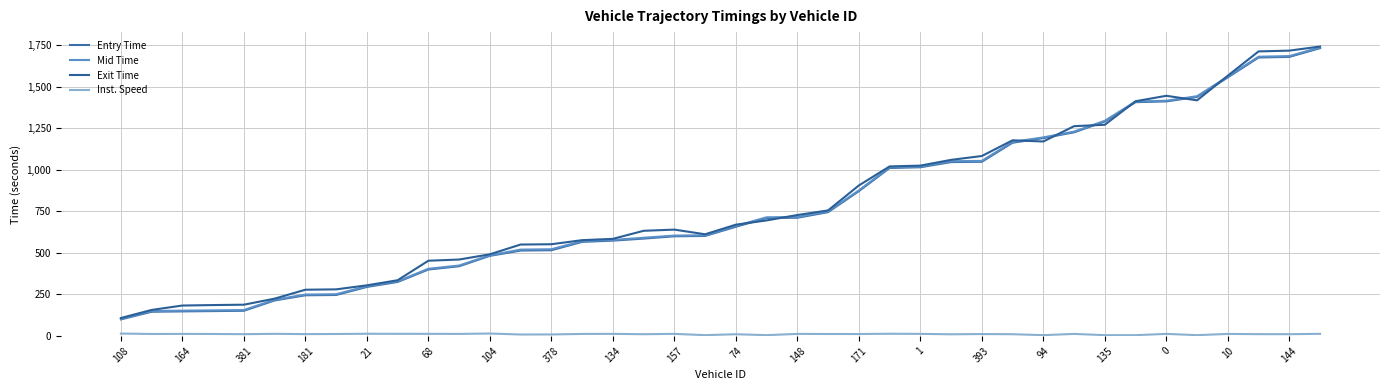

Does the chart display data point markers on the line(s)?

No